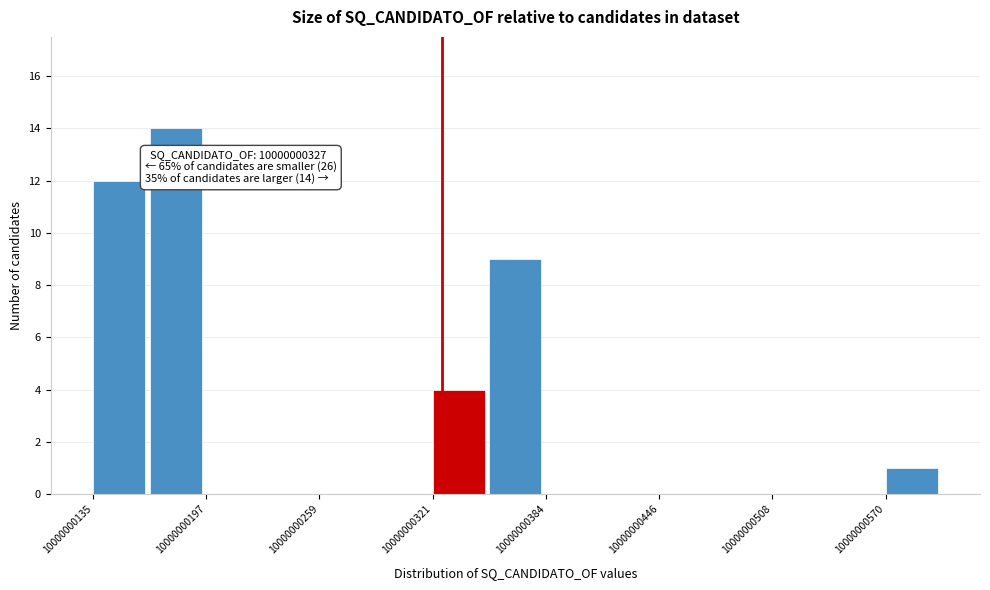

Around what value on the x-axis is the tallest bar? Give the approximate position of its centre, as read against the axis.

10000000180